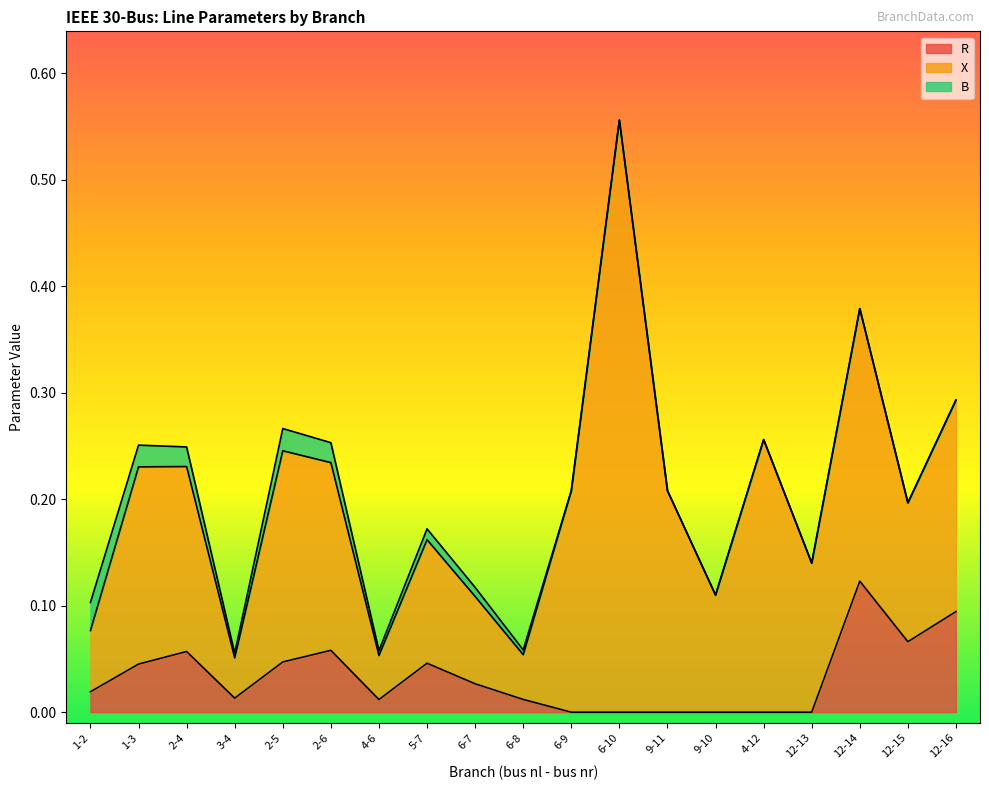

True or false: X and B intersect in this chart.

False